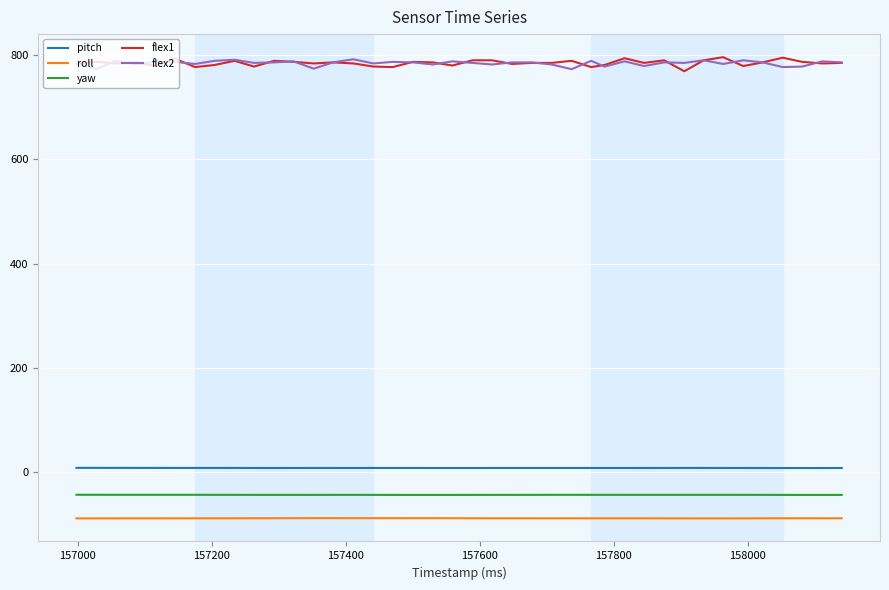

What is the lowest value of the roll series?

-88.1